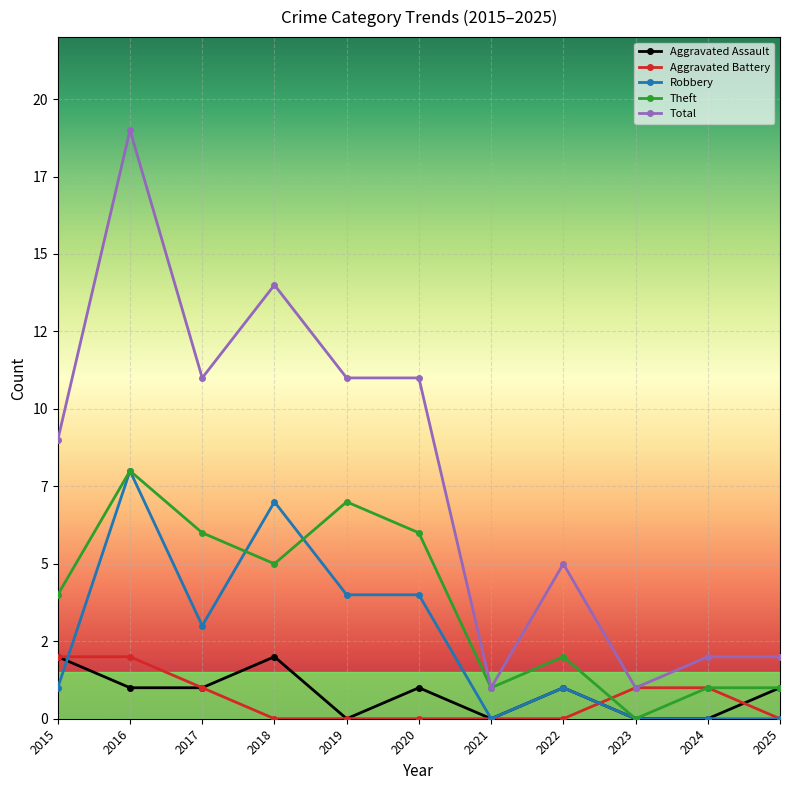

What is the greatest value displayed?

19